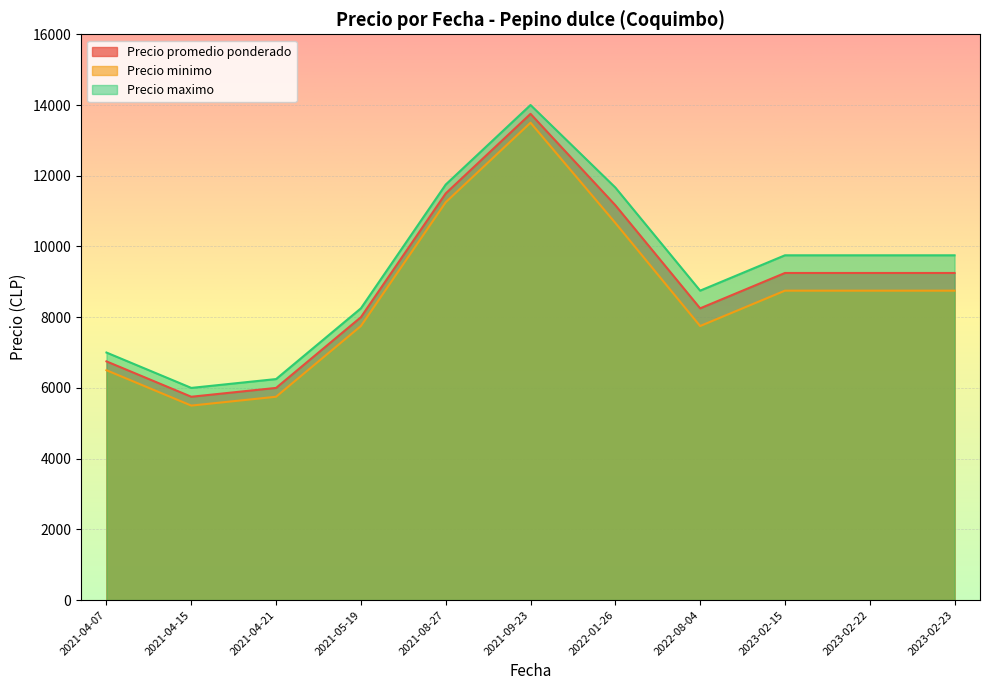

The value of Precio minimo at 2021-04-15 is 5500.0. True or false?

True